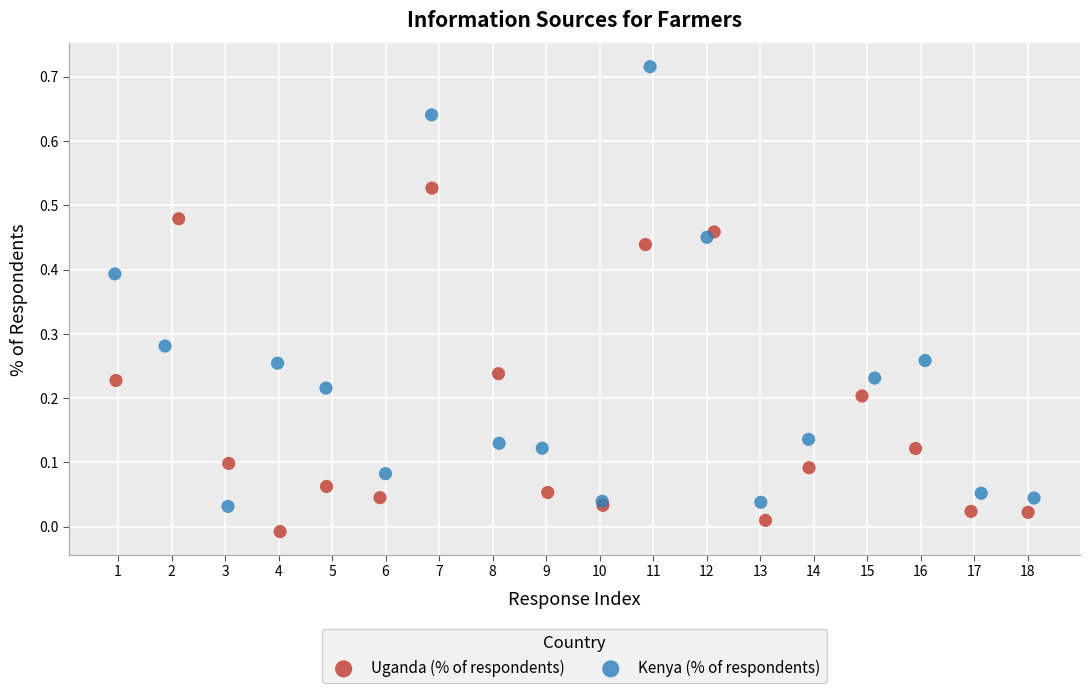

Which series has the widest spread of Y values?

Kenya (% of respondents)